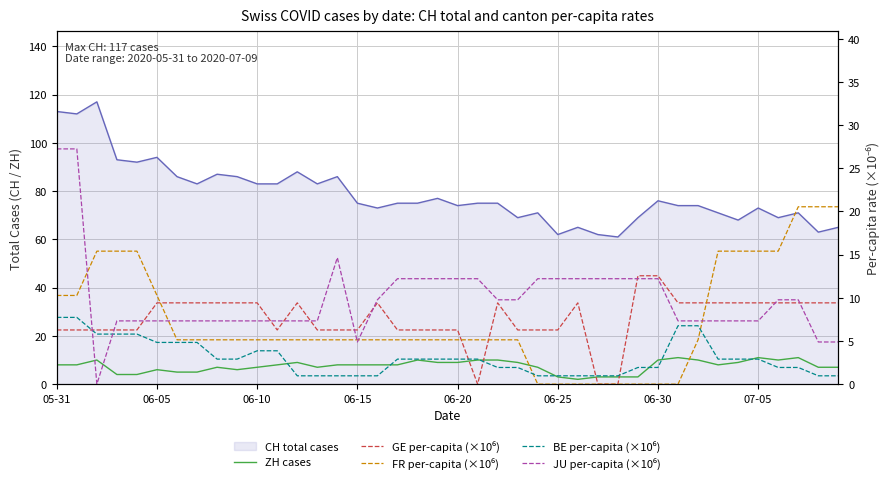

Where is BE per-capita (×10⁶) nearest to the value 4?

06-10